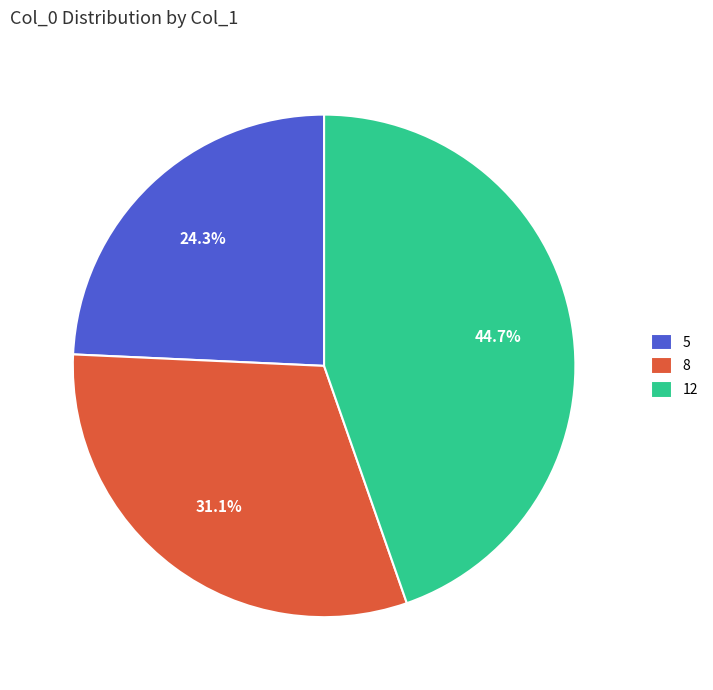

The 12 slice represents 45% of the pie. True or false?

True